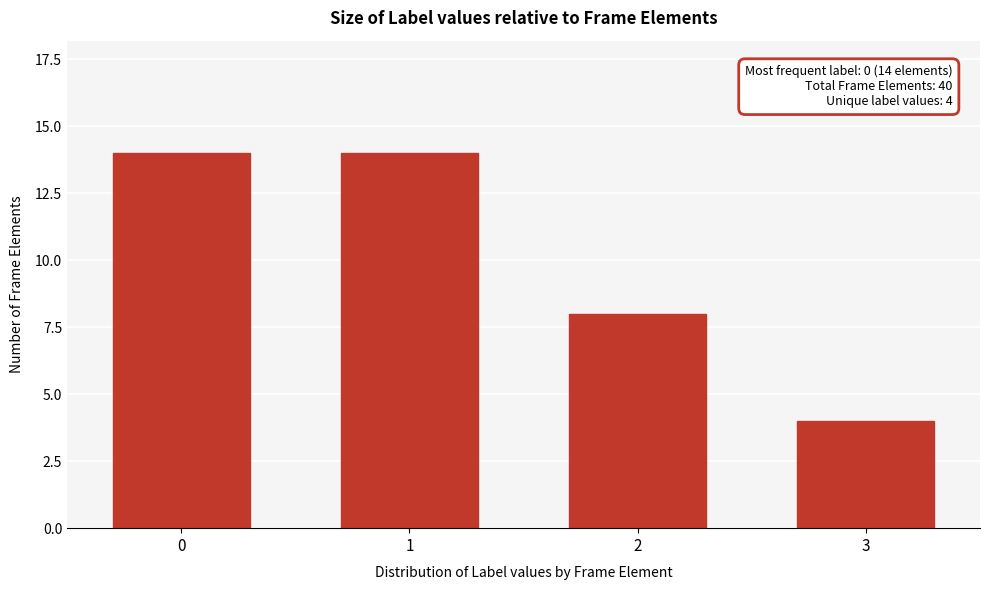

Reading right to left, transcribe all the data shown in this chart.

3=4	2=8	1=14	0=14